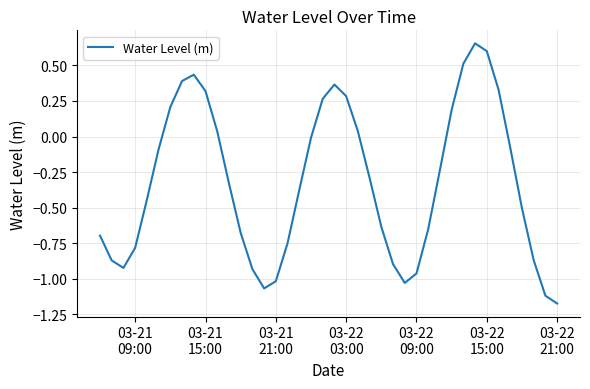

What is the difference between the maximum and minimum values?

1.8